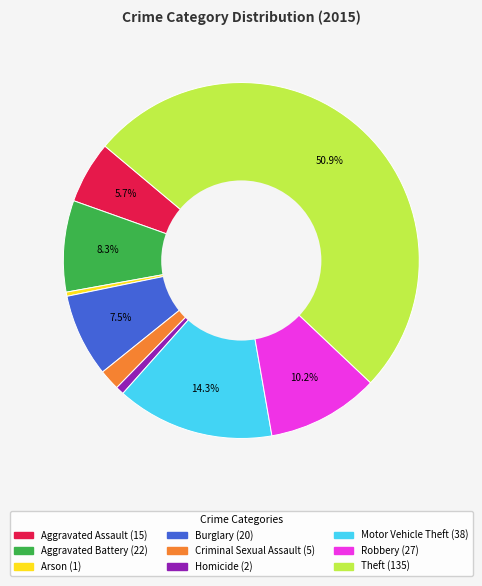

Do Aggravated Assault and Motor Vehicle Theft together represent more than half of the pie?

No